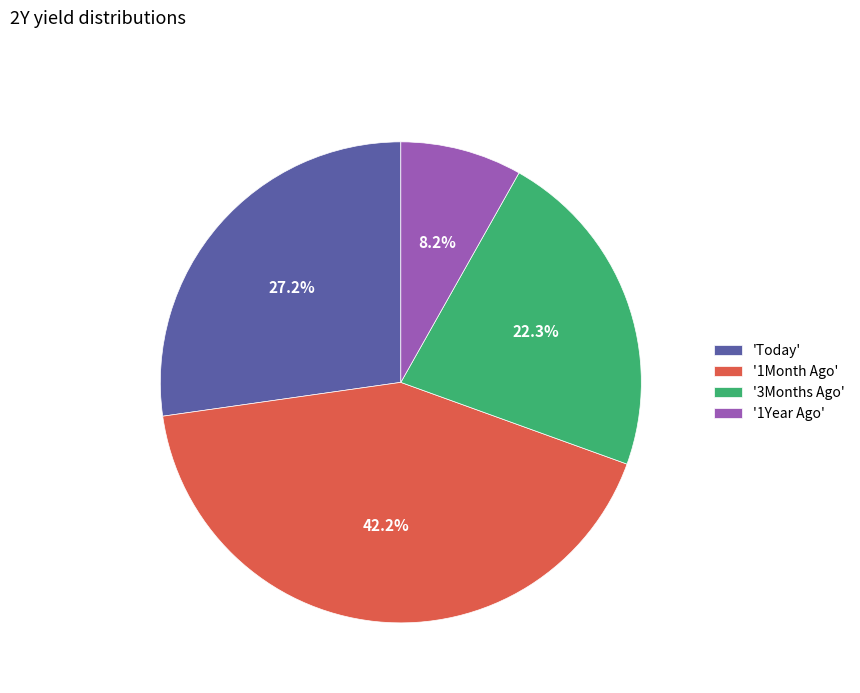

Which slice is the smallest?

'1Year Ago'